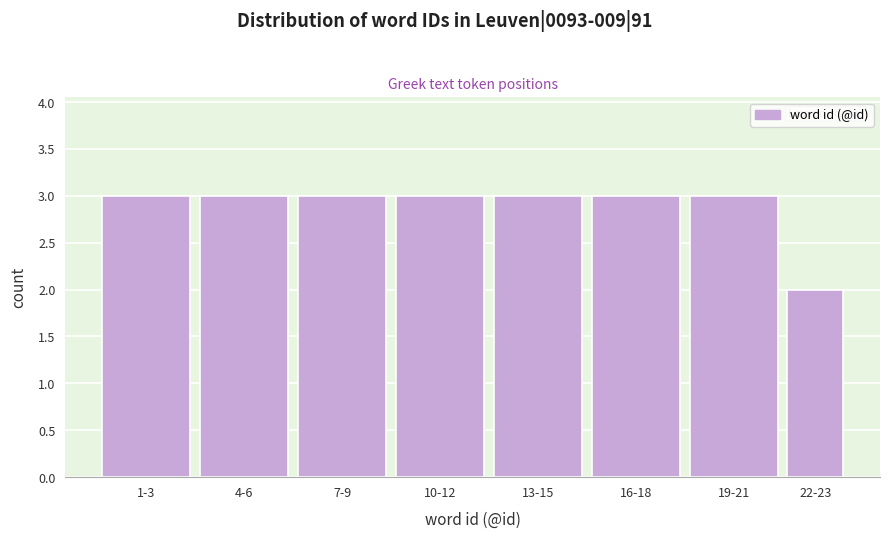

Reading right to left, extract all data points from this chart.

22-23=2	19-21=3	16-18=3	13-15=3	10-12=3	7-9=3	4-6=3	1-3=3